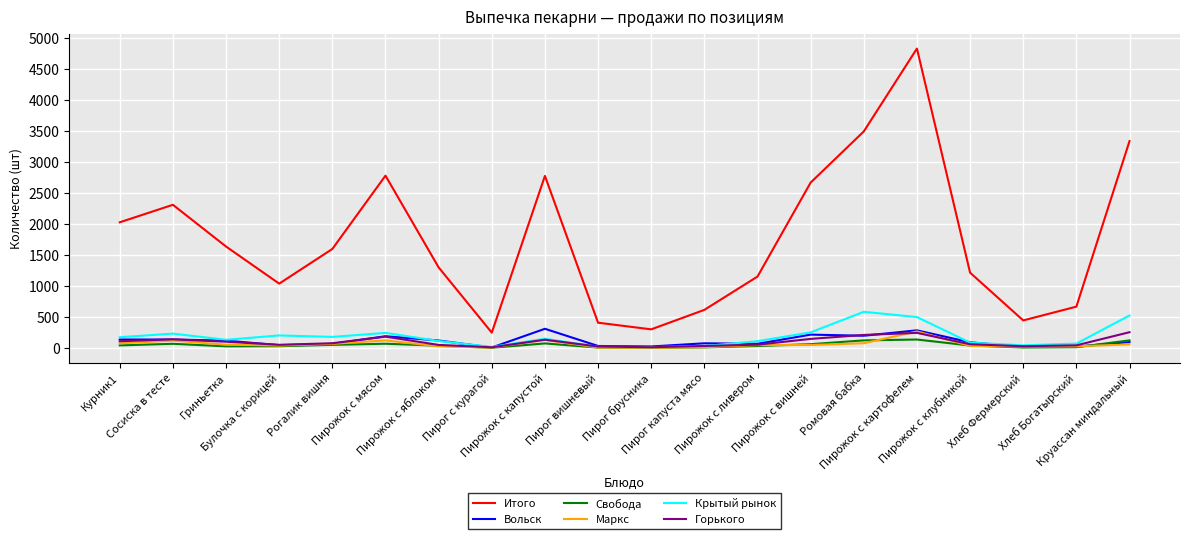

Where does the Итого series first go above 1599?

Курник1